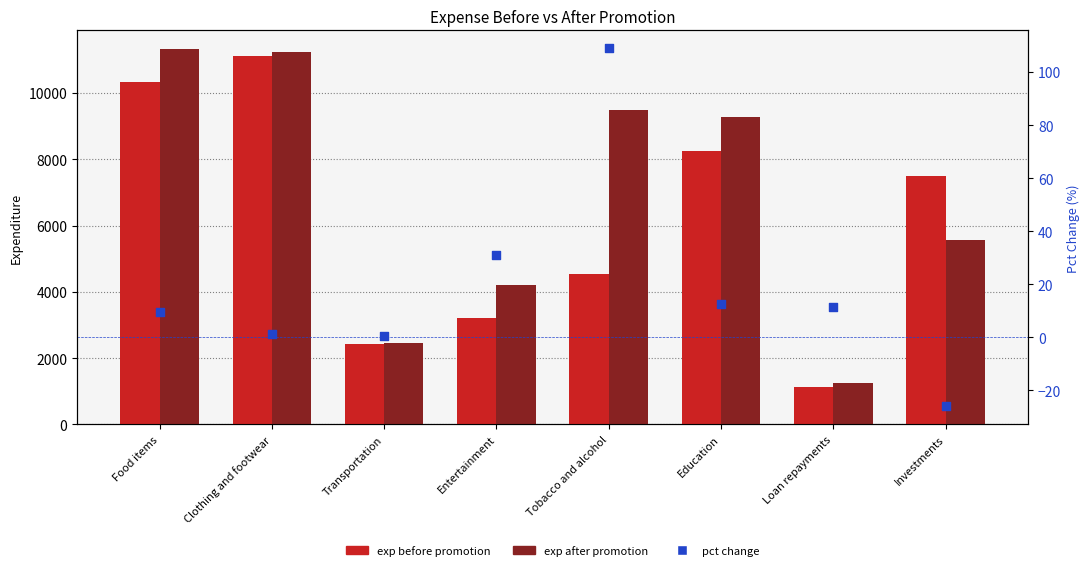

At how many categories does at least one series exceed 3096?

6